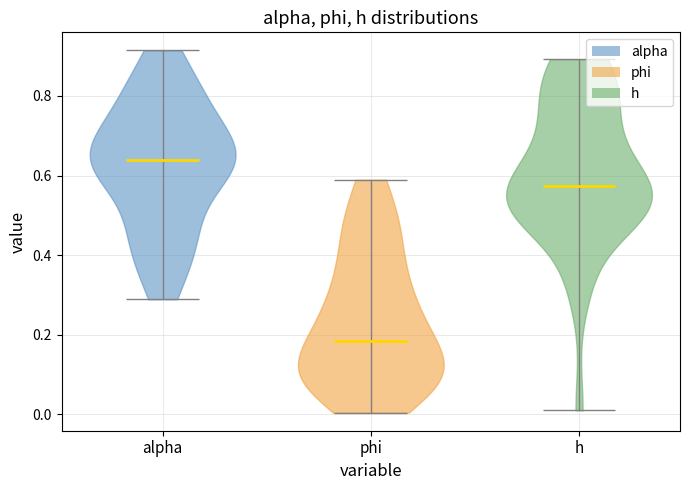

Reading left to right, read every violin against the y-axis: where its median line is, and the lowest and highest points it reaches. The values are not printed on the chart, so give them approximately, as read against the axis.

alpha: median line 0.64, lowest point 0.28, highest point 0.92
phi: median line 0.18, lowest point 0.00, highest point 0.58
h: median line 0.58, lowest point 0.02, highest point 0.90